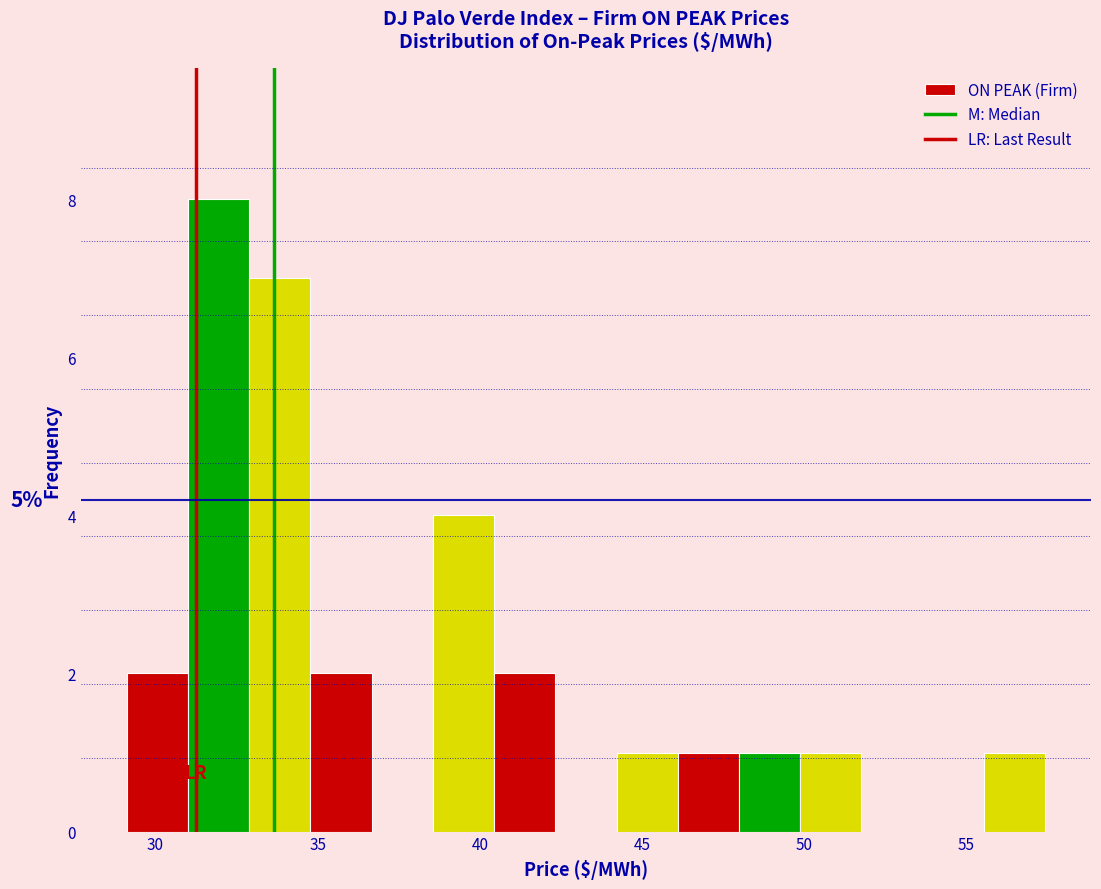

Around what value on the x-axis is the tallest bar? Give the approximate position of its centre, as read against the axis.

32.0